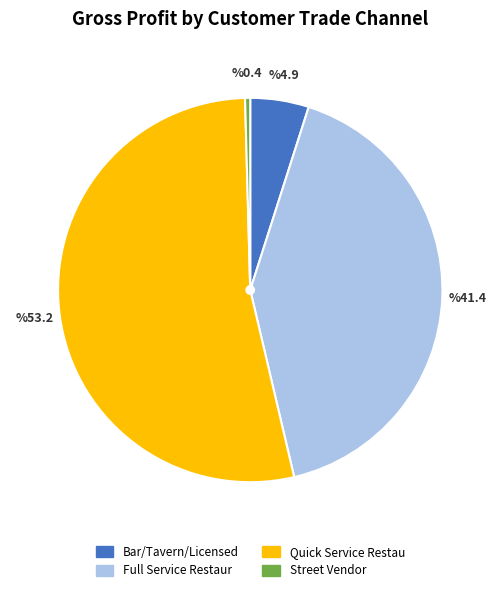

Is it true that Full Service Restaur is 49% of the pie?

False